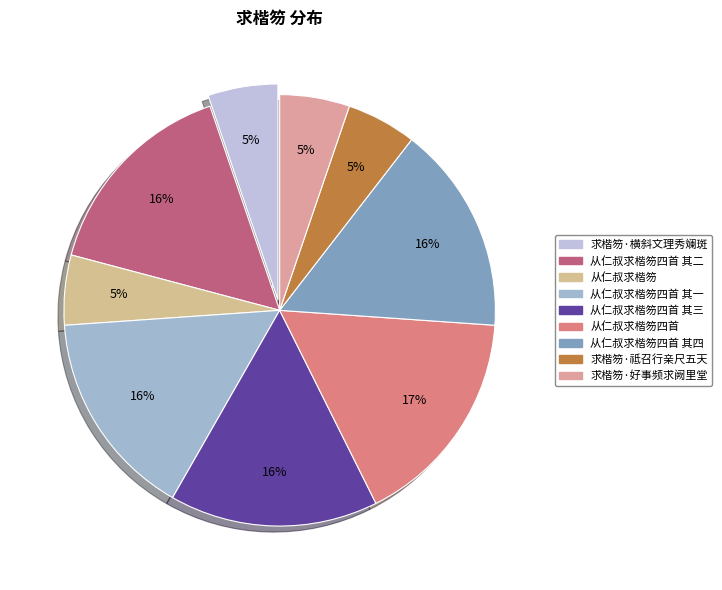

Rank the categories by value from lowest to highest.

求楷笏·好事频求阙里堂, 求楷笏·祗召行亲尺五天, 从仁叔求楷笏, 求楷笏·横斜文理秀斓斑, 从仁叔求楷笏四首 其一, 从仁叔求楷笏四首 其二, 从仁叔求楷笏四首 其三, 从仁叔求楷笏四首 其四, 从仁叔求楷笏四首